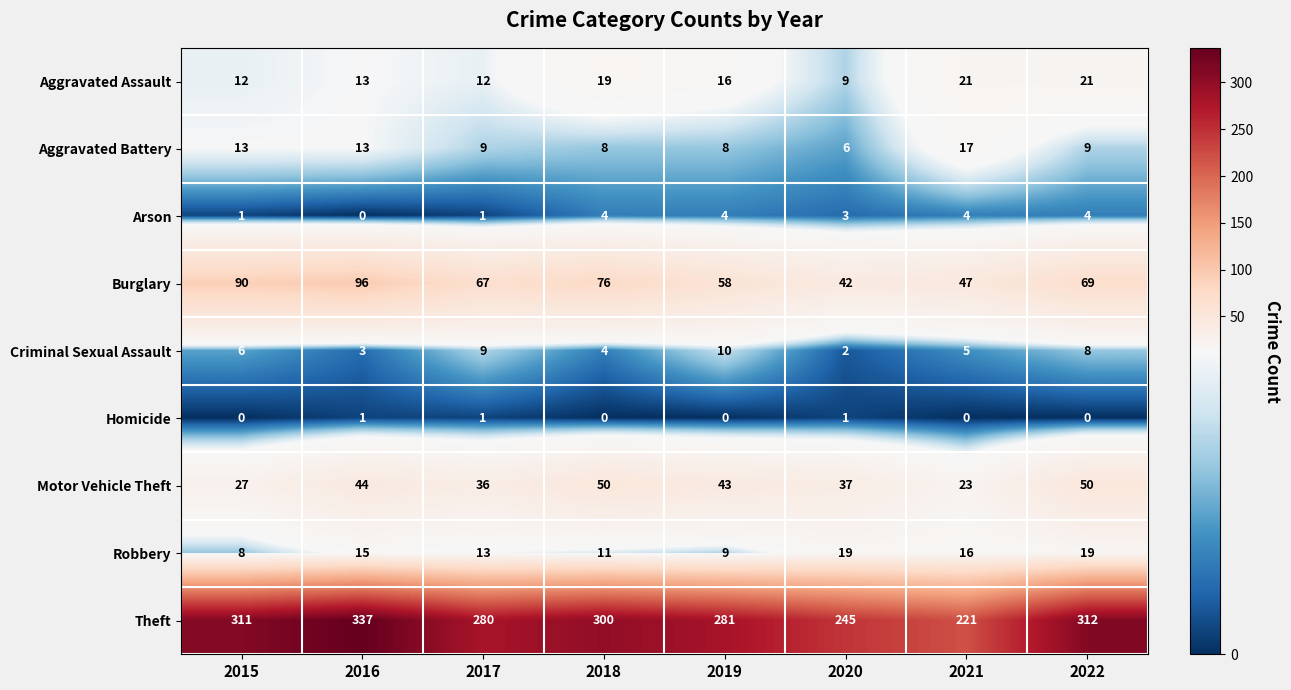

How many Robbery values are between 11 and 19?

6